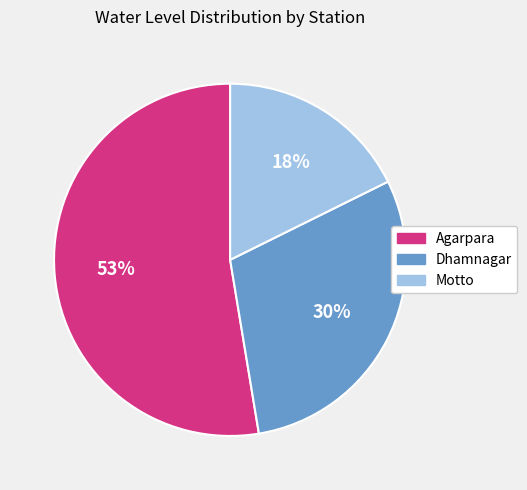

To the nearest percent, what is the difference between the largest and smallest slice percentages?

35%